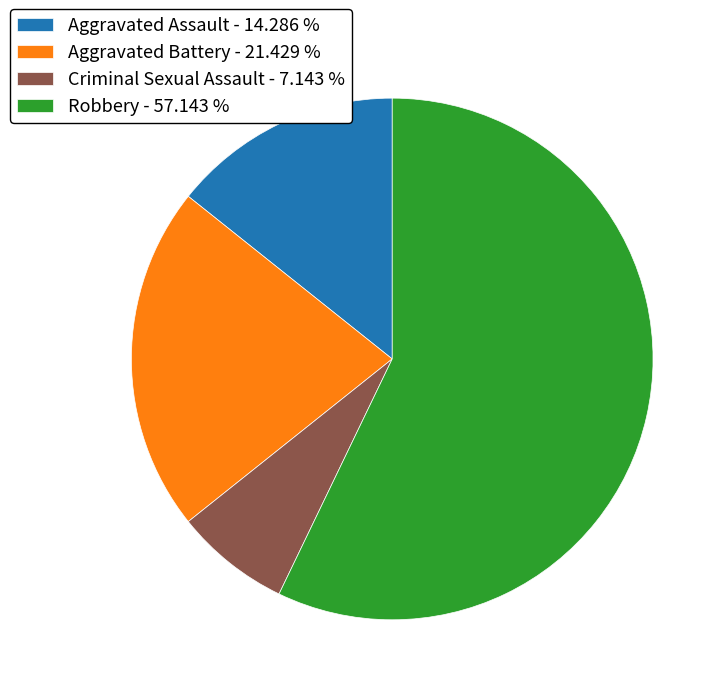

Which category accounts for the majority?

Robbery